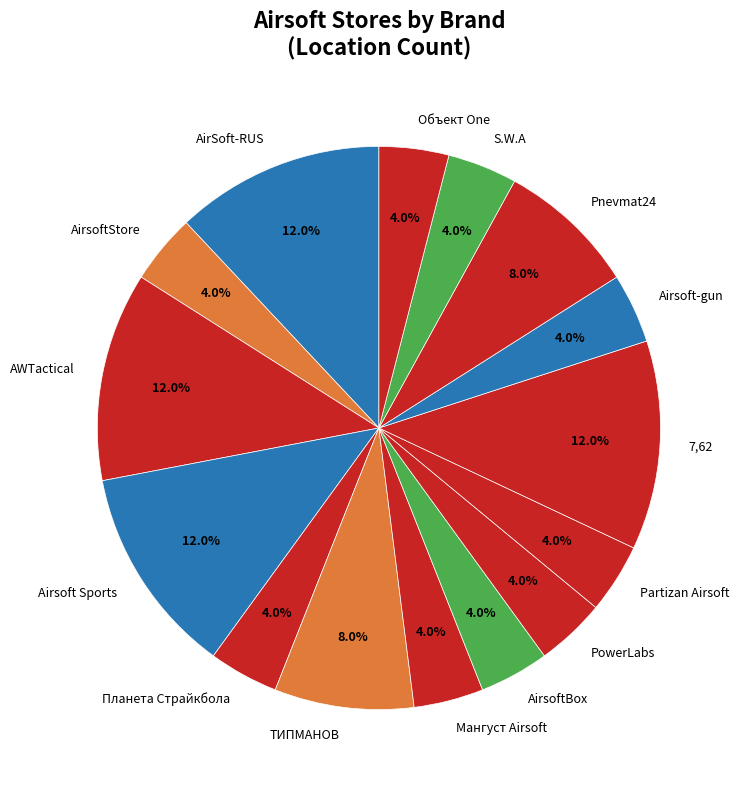

How much of the chart is everything except Airsoft-gun?

96.0%